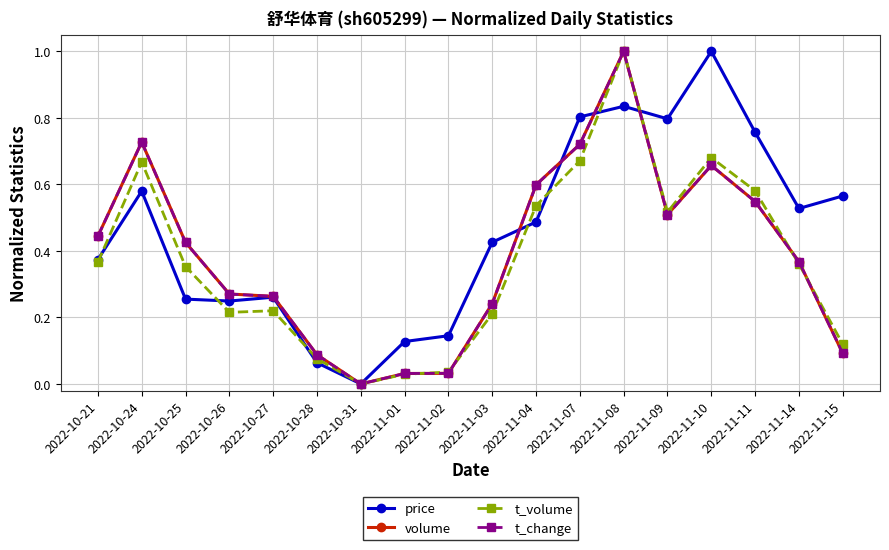

What is the maximum value shown in the chart?

1.0